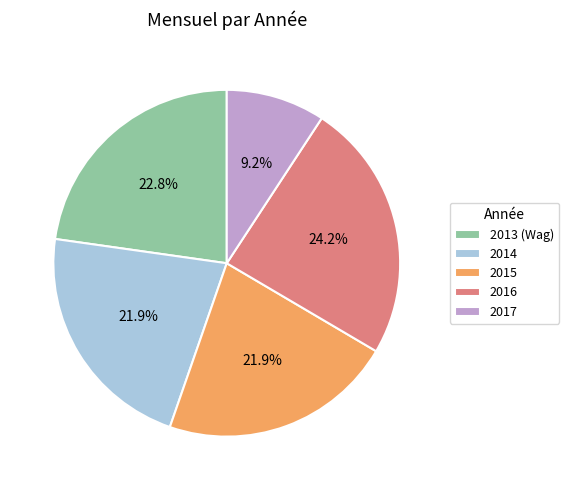

What is the largest slice in the pie chart?

2016